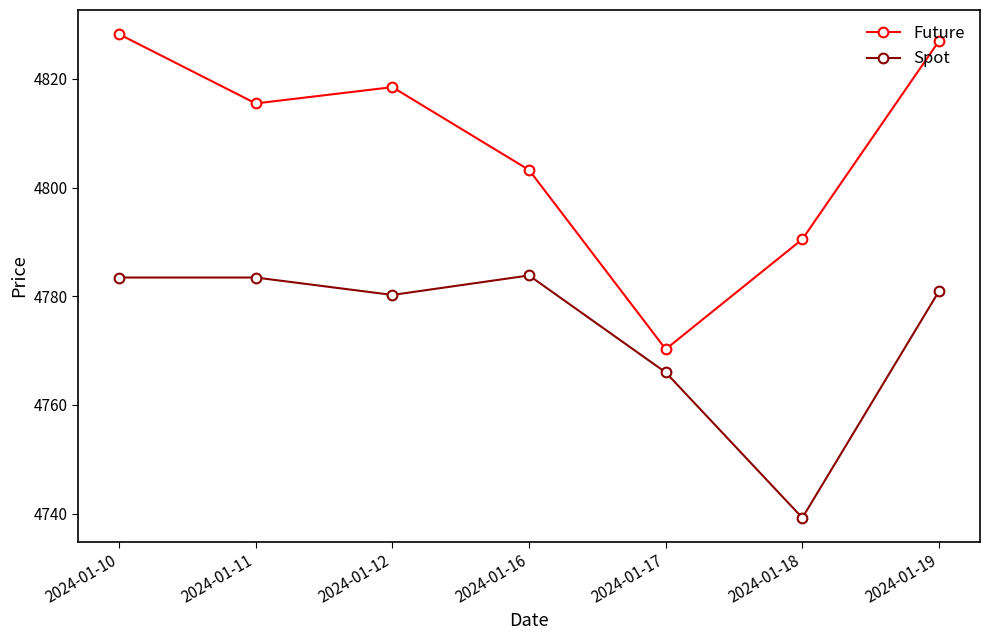

What is the spread (max minus min) of values at 2024-01-18?

51.3